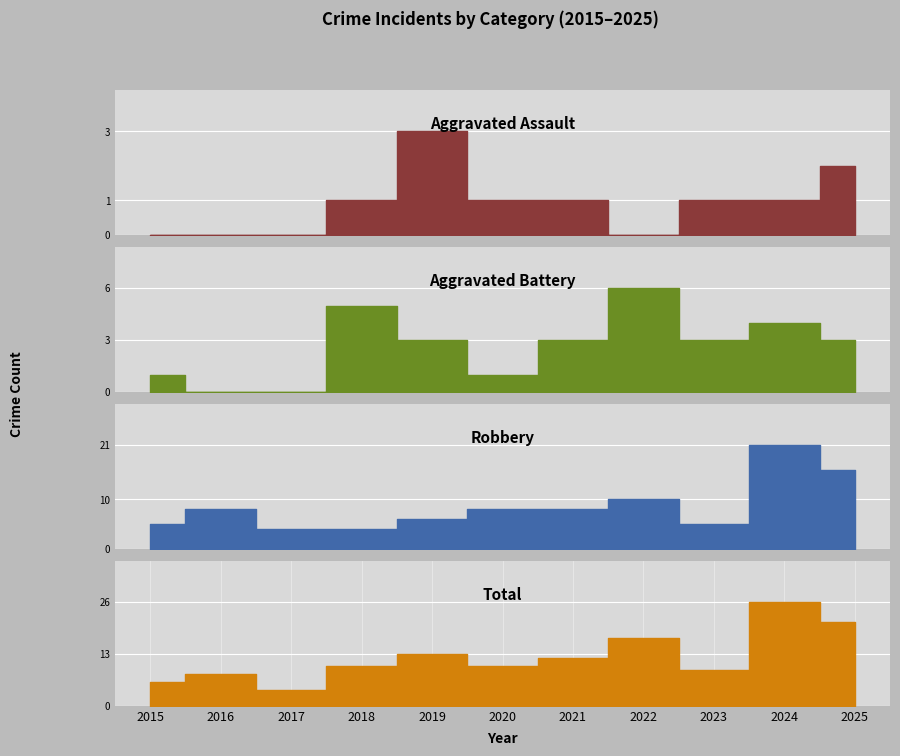

Rank the series at 2025 from highest to lowest value.

Total, Robbery, Aggravated Battery, Aggravated Assault